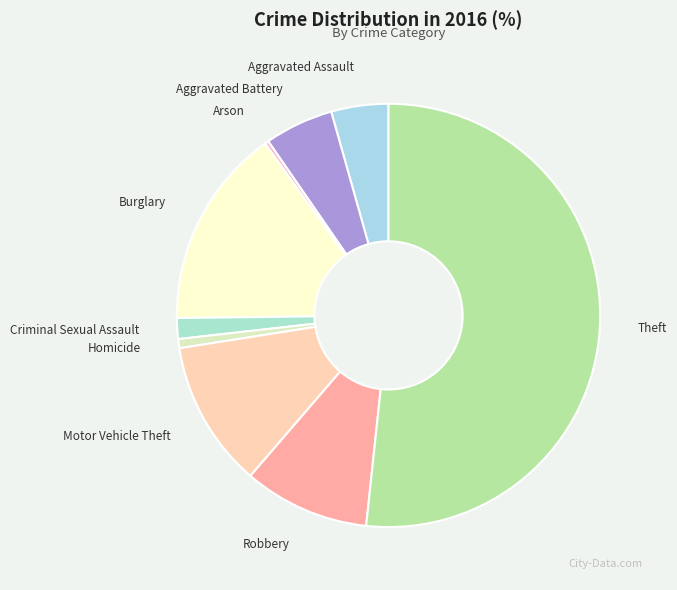

Which slice is the largest?

Theft